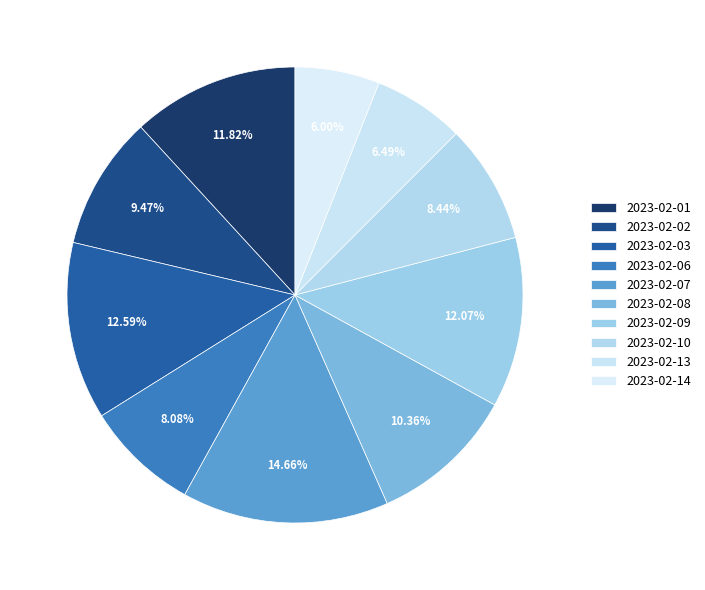

Count the number of slices in the pie.

10